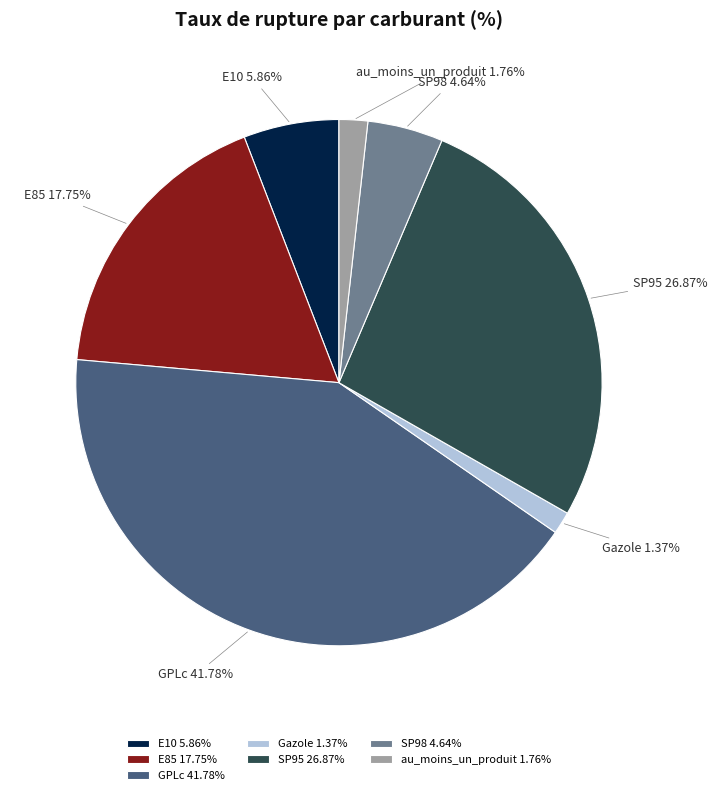

Is E10 the majority of the pie?

No